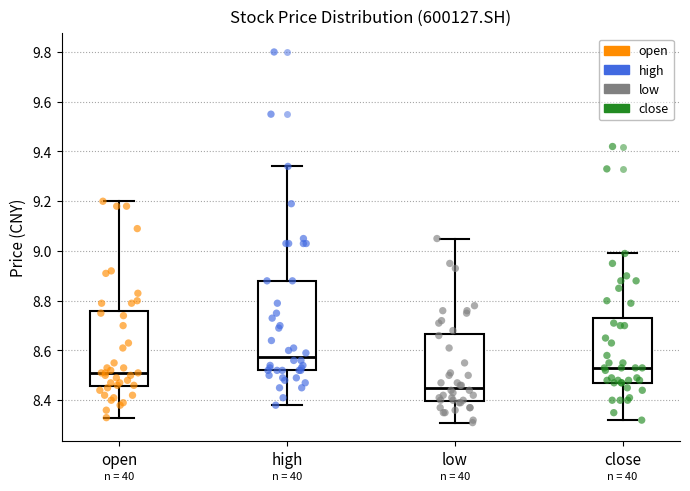

Which box is the tallest, from its lower edge to its upper edge?

high